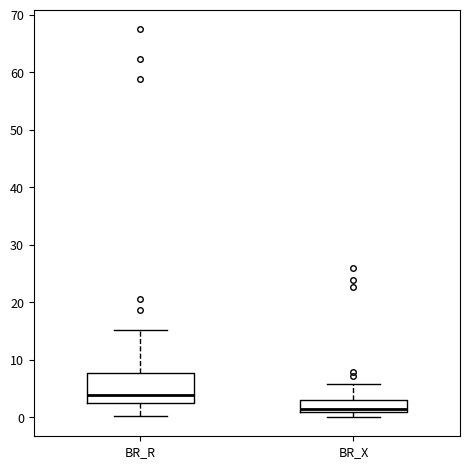

Which box is the tallest, from its lower edge to its upper edge?

BR_R